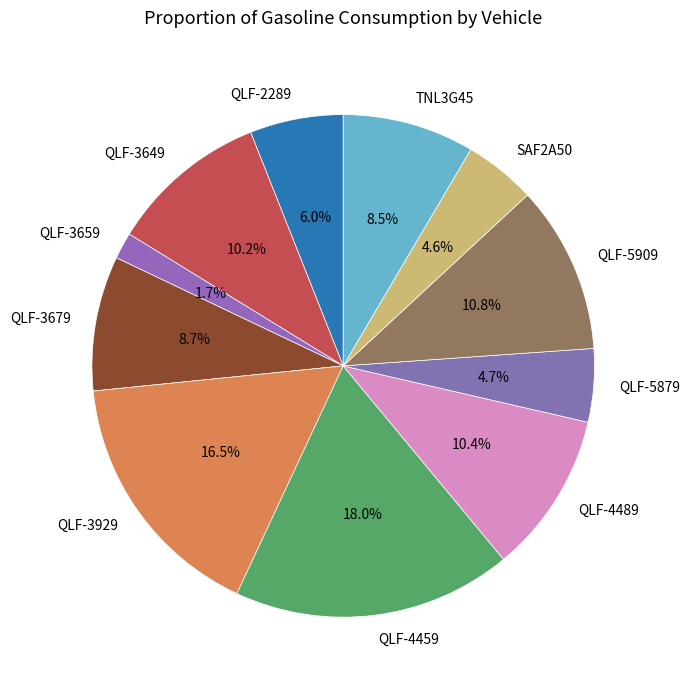

To the nearest percent, what is the average slice percentage?

9%